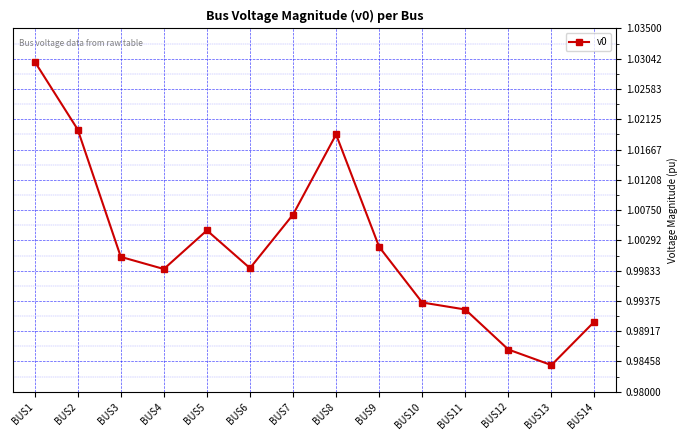

At which label is the value closest to 1?

BUS3